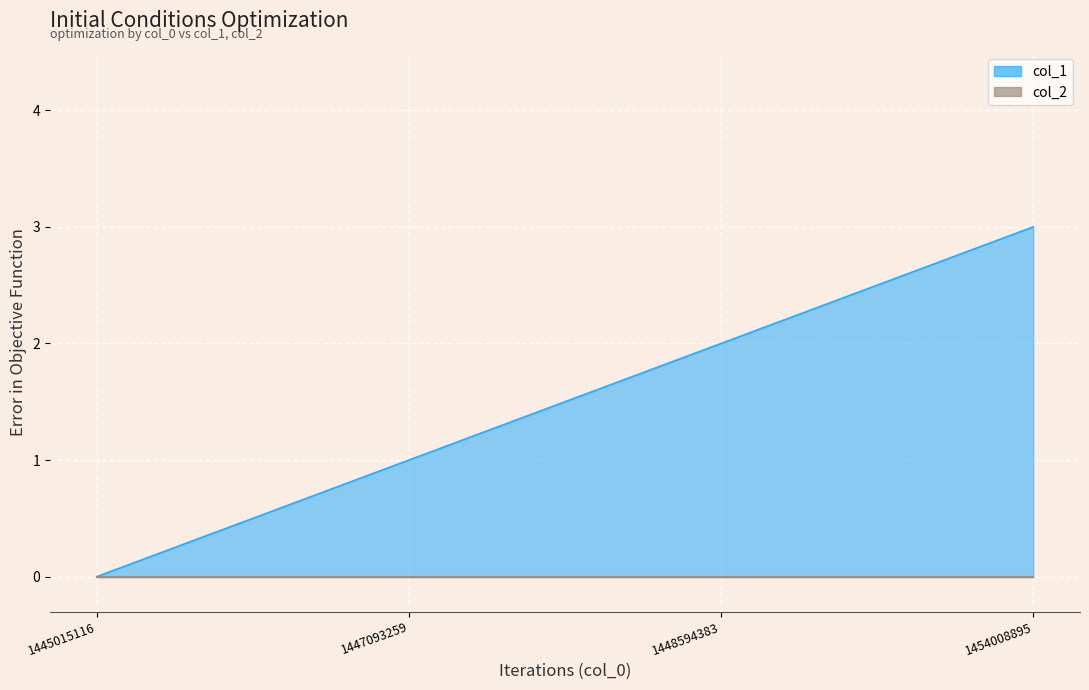

Where is the data nearest to the value 1?

1447093259